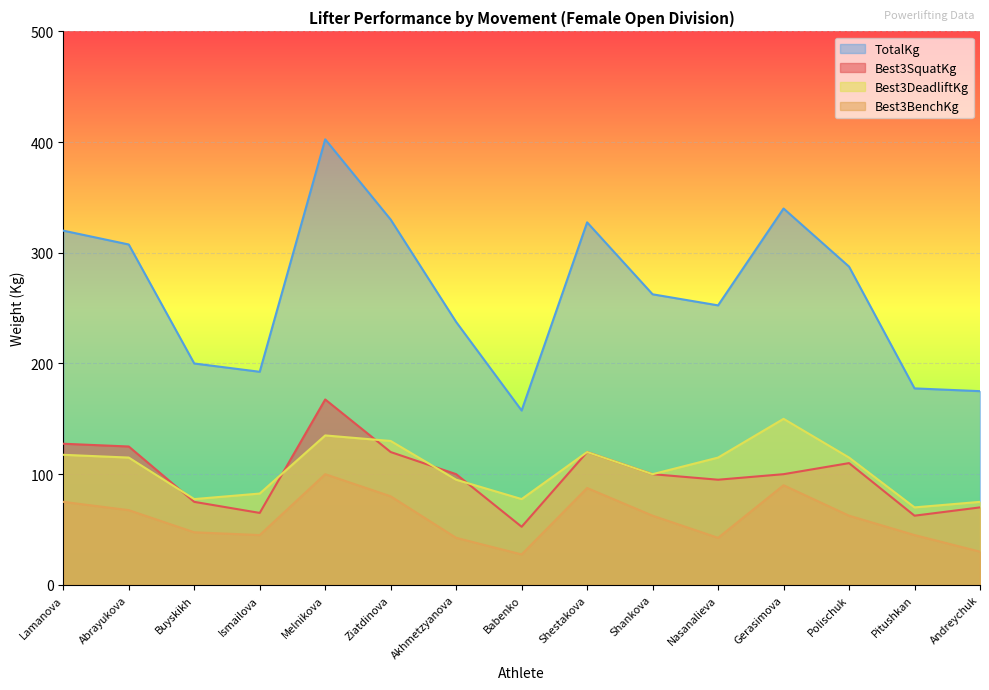

Reading right to left, what are all the values shown in this chart?

Best3SquatKg: Andreychuk=70.0	Pitushkan=62.5	Polischuk=110.0	Gerasimova=100.0	Nasanalieva=95.0	Shankova=100.0	Shestakova=120.0	Babenko=52.5	Akhmetzyanova=100.0	Ziatdinova=120.0	Melnikova=167.5	Ismailova=65.0	Buyskikh=75.0	Abrayukova=125.0	Lamanova=127.5
Best3BenchKg: Andreychuk=30.0	Pitushkan=45.0	Polischuk=62.5	Gerasimova=90.0	Nasanalieva=42.5	Shankova=62.5	Shestakova=87.5	Babenko=27.5	Akhmetzyanova=42.5	Ziatdinova=80.0	Melnikova=100.0	Ismailova=45.0	Buyskikh=47.5	Abrayukova=67.5	Lamanova=75.0
Best3DeadliftKg: Andreychuk=75.0	Pitushkan=70.0	Polischuk=115.0	Gerasimova=150.0	Nasanalieva=115.0	Shankova=100.0	Shestakova=120.0	Babenko=77.5	Akhmetzyanova=95.0	Ziatdinova=130.0	Melnikova=135.0	Ismailova=82.5	Buyskikh=77.5	Abrayukova=115.0	Lamanova=117.5
TotalKg: Andreychuk=175.0	Pitushkan=177.5	Polischuk=287.5	Gerasimova=340.0	Nasanalieva=252.5	Shankova=262.5	Shestakova=327.5	Babenko=157.5	Akhmetzyanova=237.5	Ziatdinova=330.0	Melnikova=402.5	Ismailova=192.5	Buyskikh=200.0	Abrayukova=307.5	Lamanova=320.0